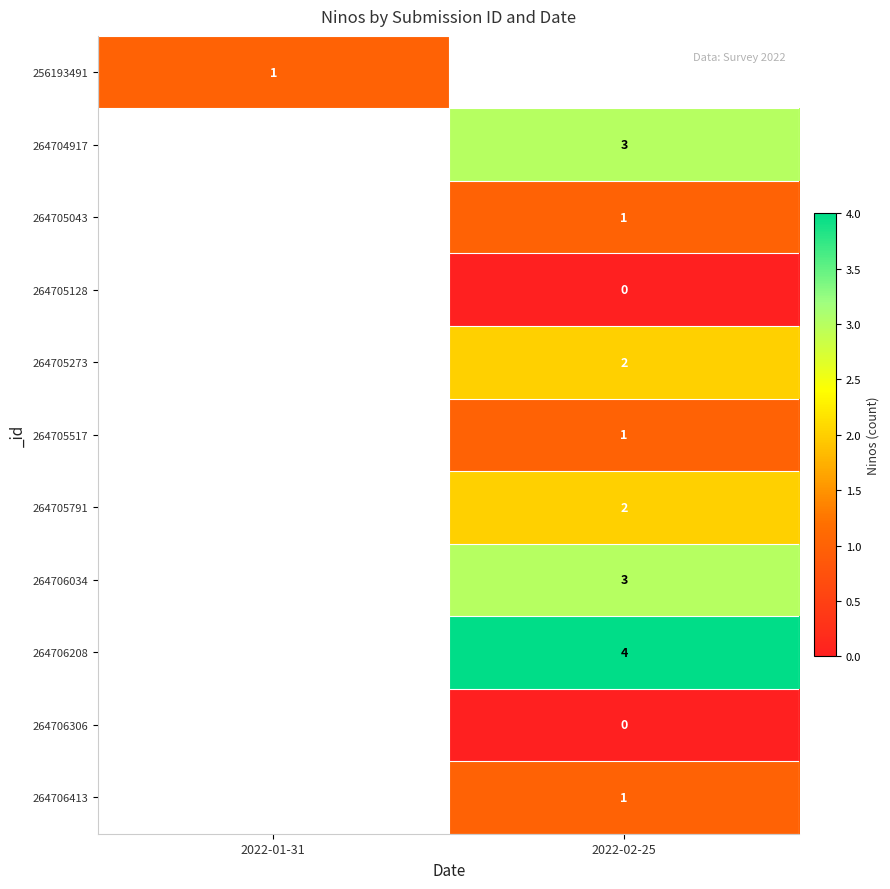

True or false: 264704917 has a value of 5 at 2022-02-25.

False